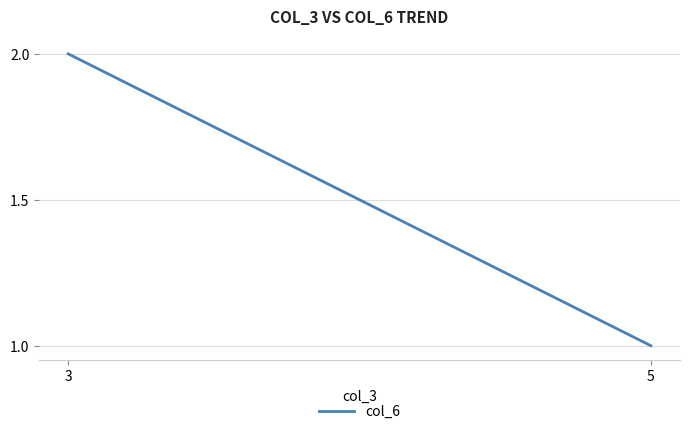

Which label corresponds to the largest value in the chart?

3